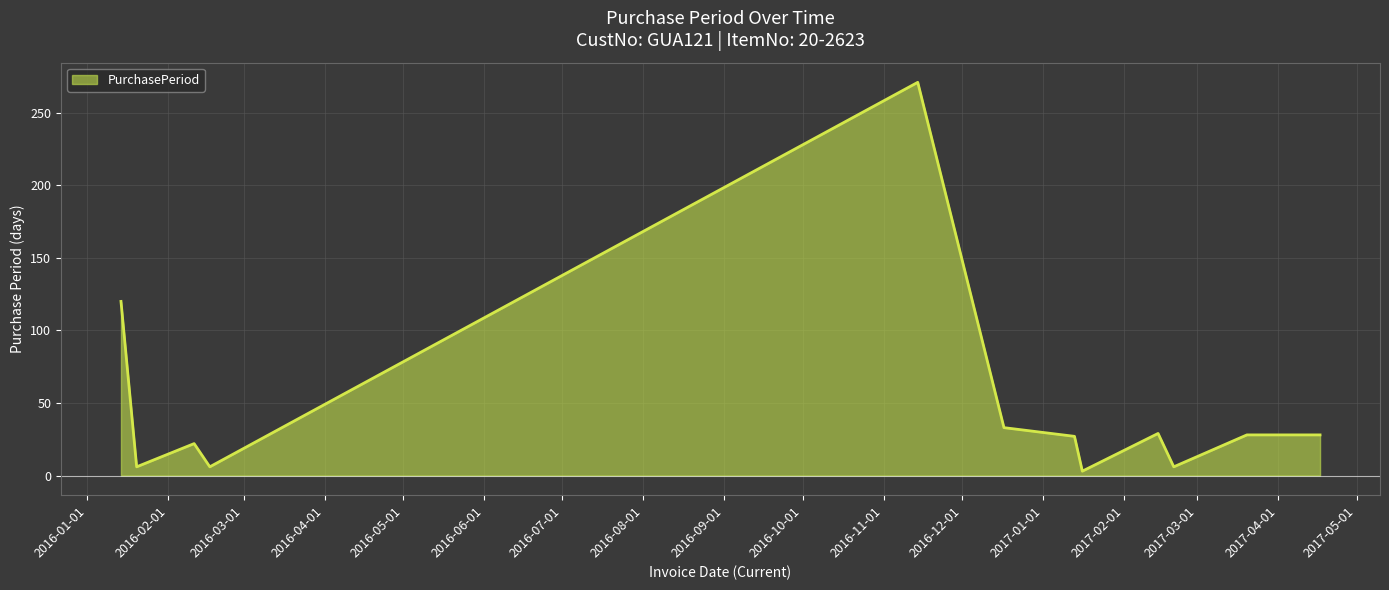

What is the sum of all values?

579